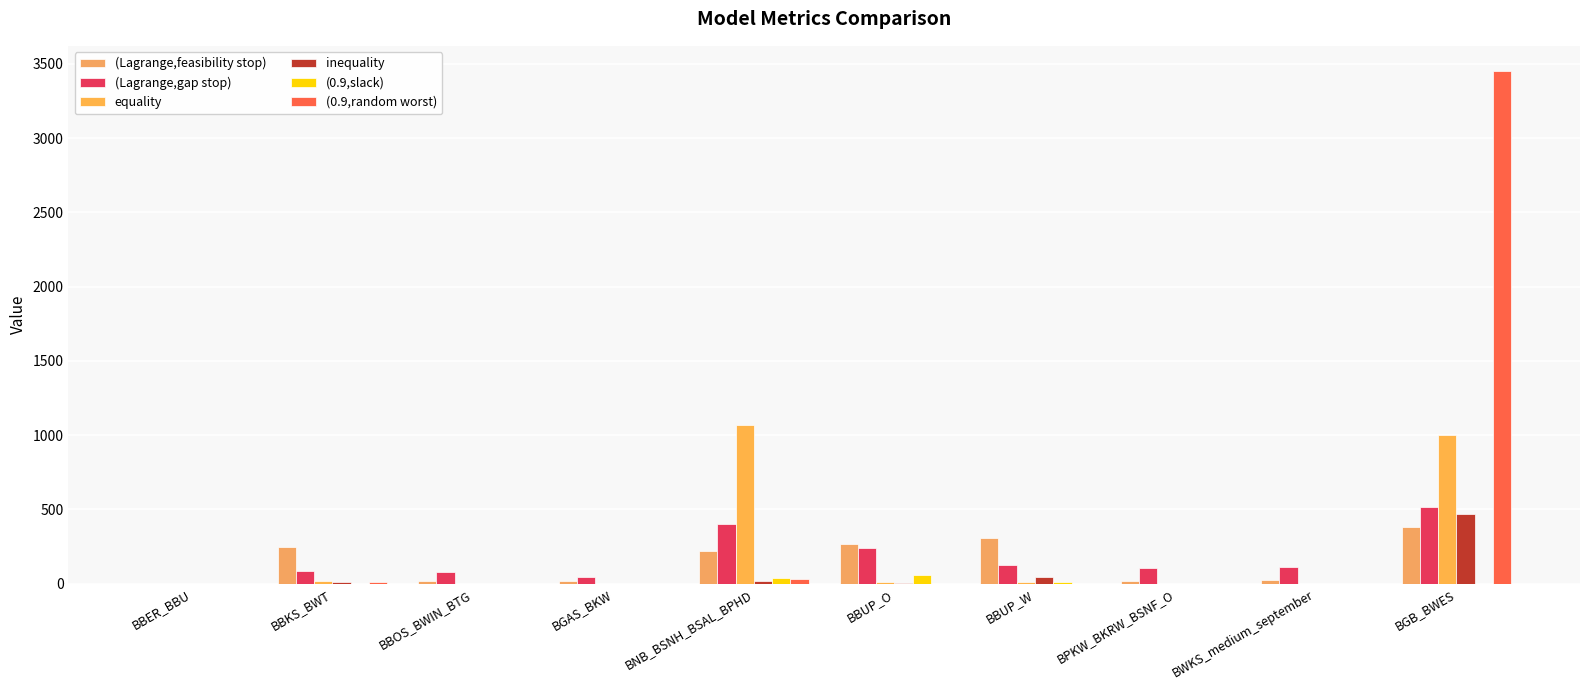

At which category is the sum across all series the highest?

BGB_BWES